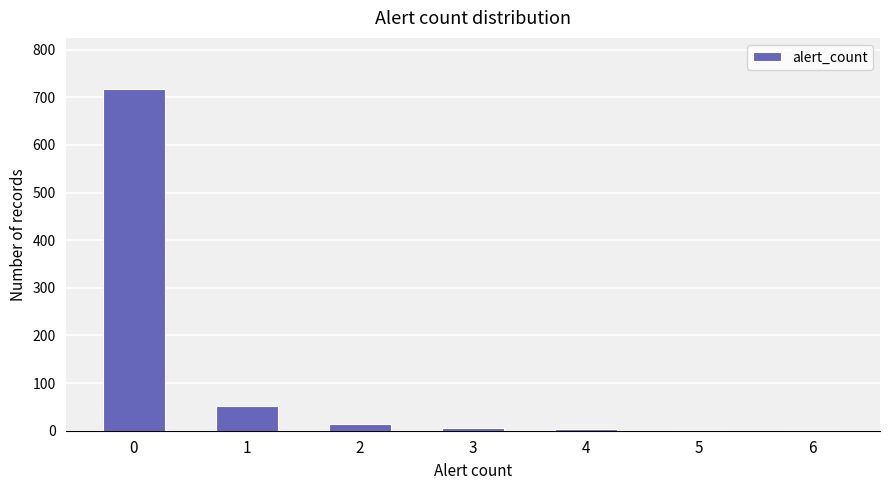

What is the maximum value shown in the chart?

717